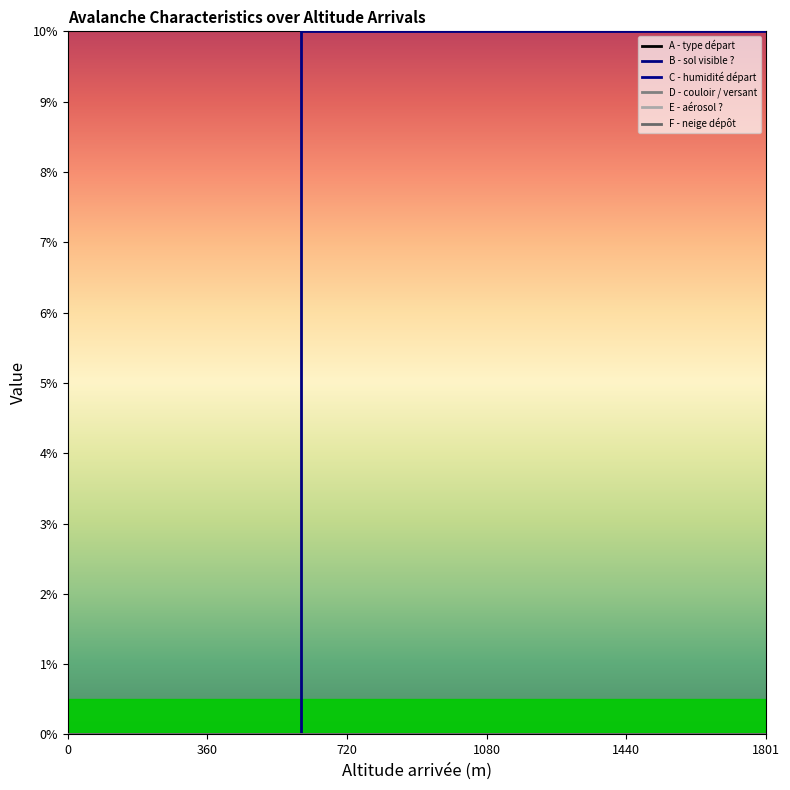

What is the maximum value shown in the chart?

10.0